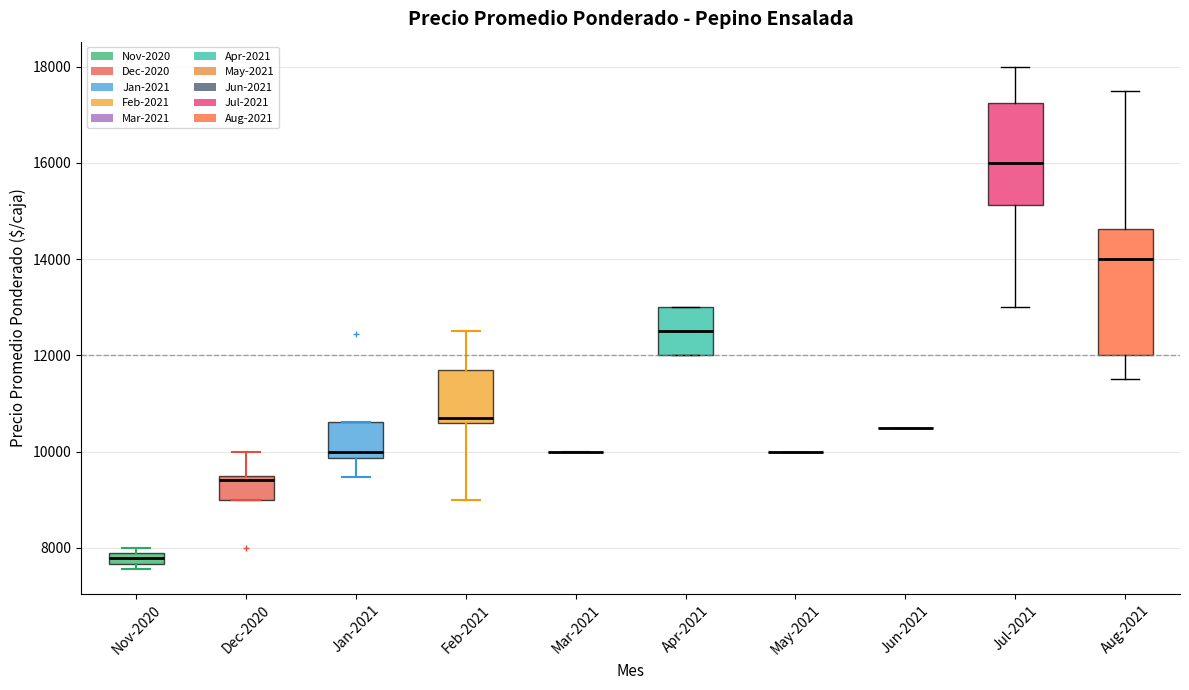

Comparing the boxes themselves (not the whiskers), which one is the tallest?

Aug-2021